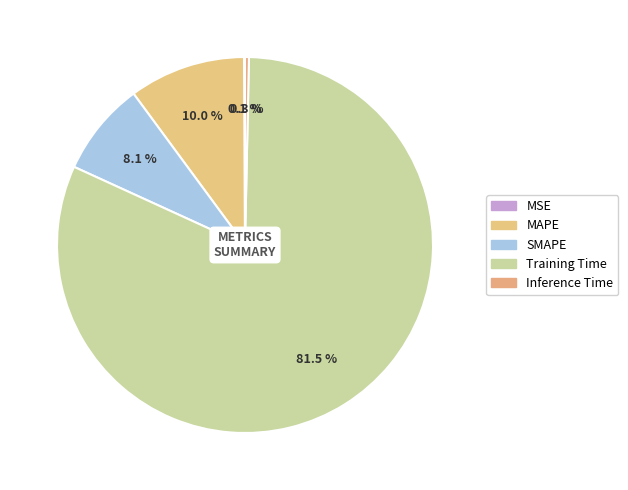

The Inference Time slice represents 0% of the pie. True or false?

True